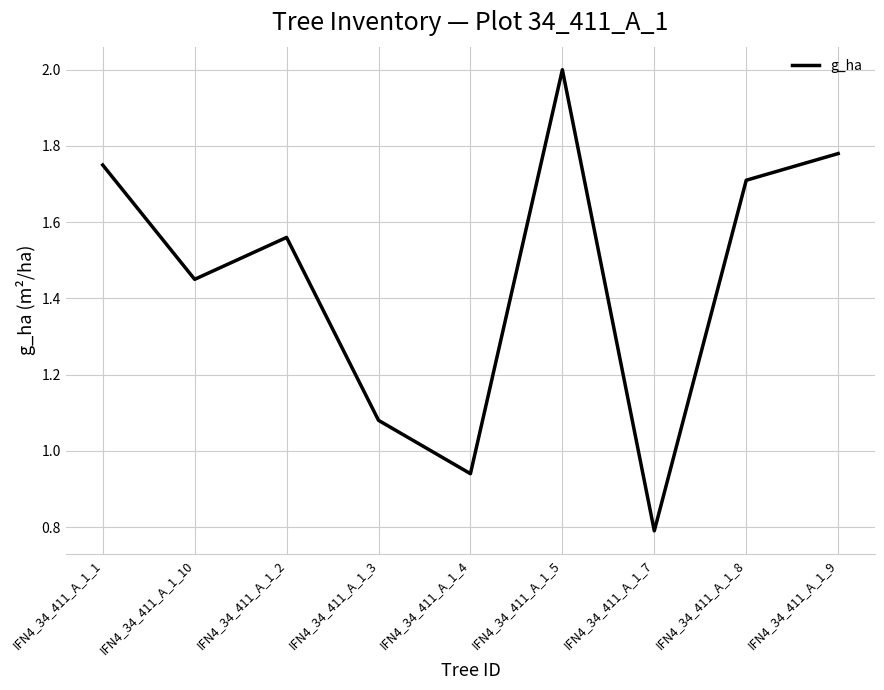

True or false: the data shows 0.8 at IFN4_34_411_A_1_7.

True